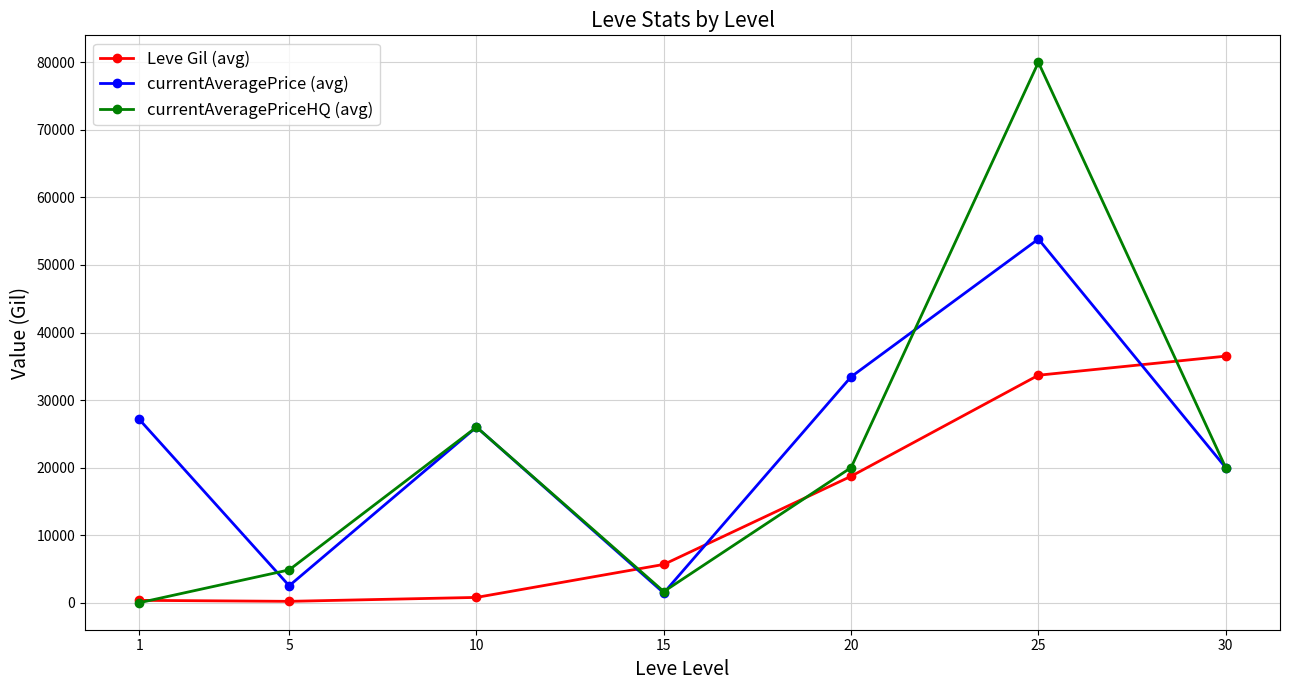

In currentAveragePrice (avg), how many points are lower than both neighbors (excluding endpoints)?

2